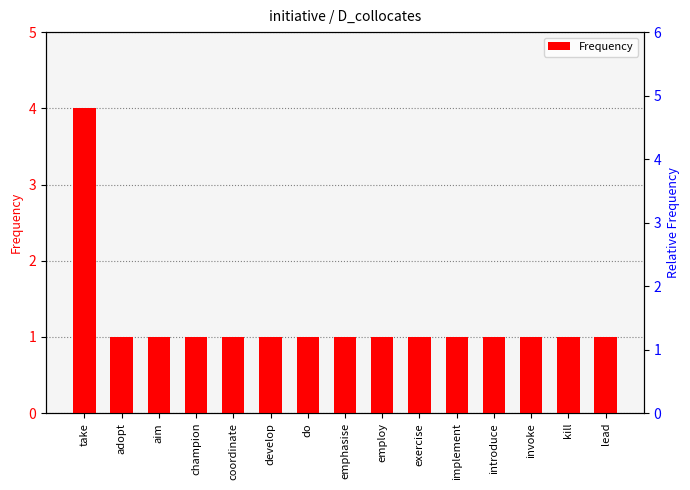

What is the difference between the maximum and minimum values?

3